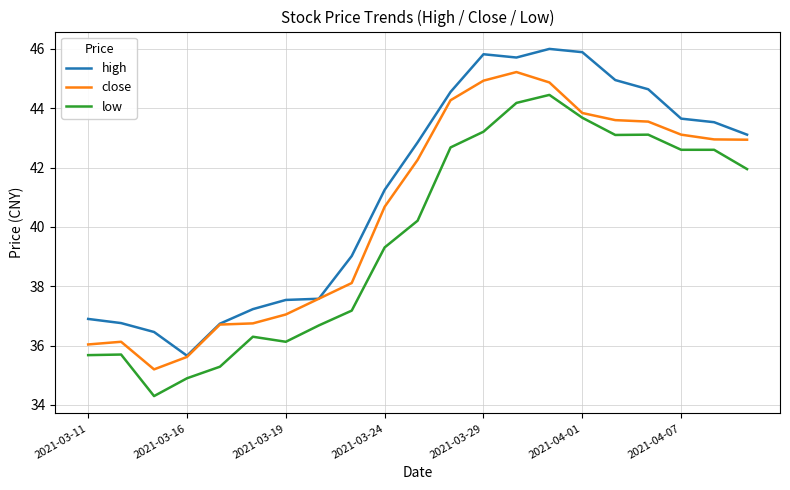

Which series has the largest total across all categories?

high